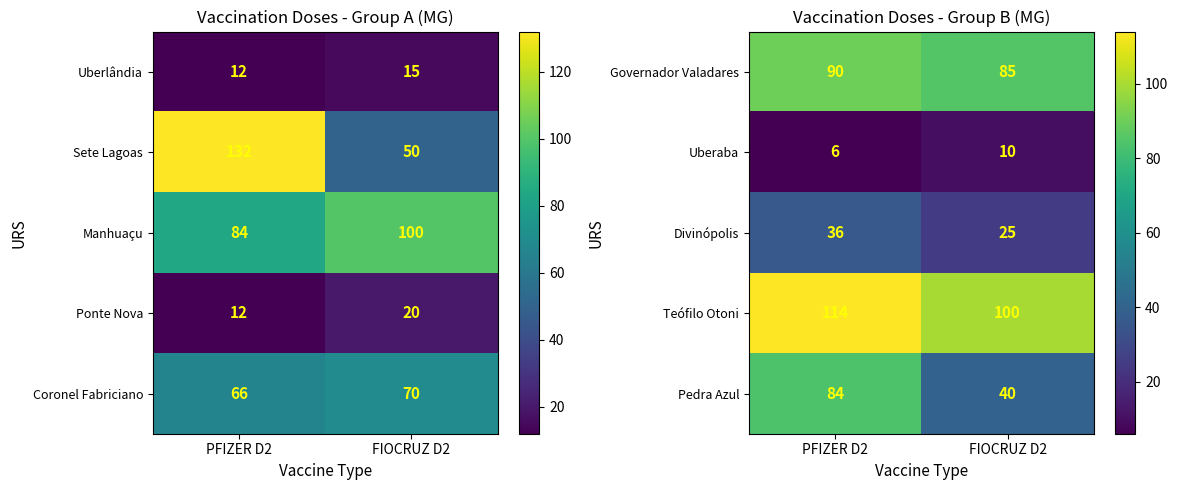

What is the average value of the Uberaba series?

8